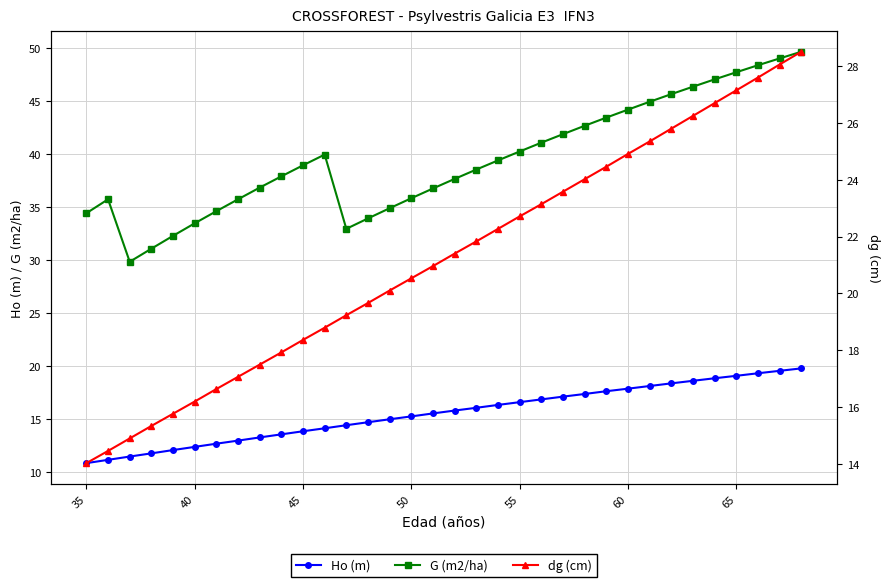

True or false: G (m2/ha) and dg (cm) cross at least once.

False